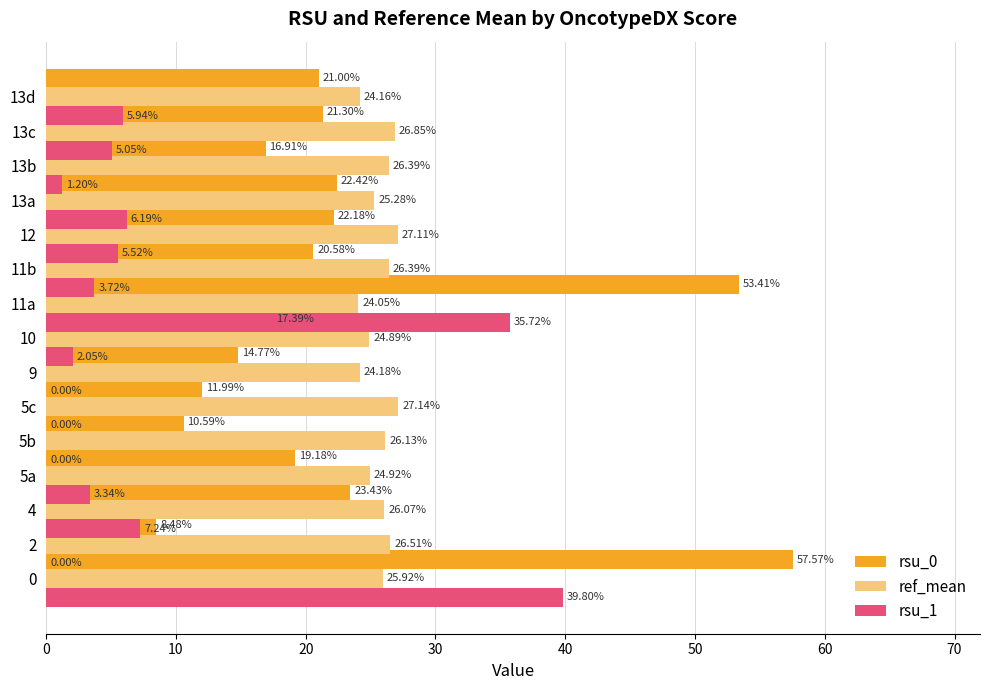

What is the maximum value shown in the chart?

57.6